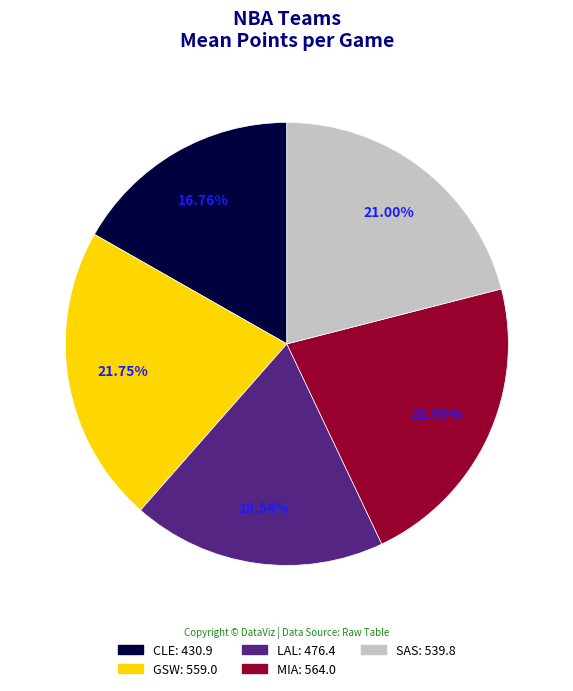

To the nearest percent, what is the difference between the largest and smallest slice percentages?

5%